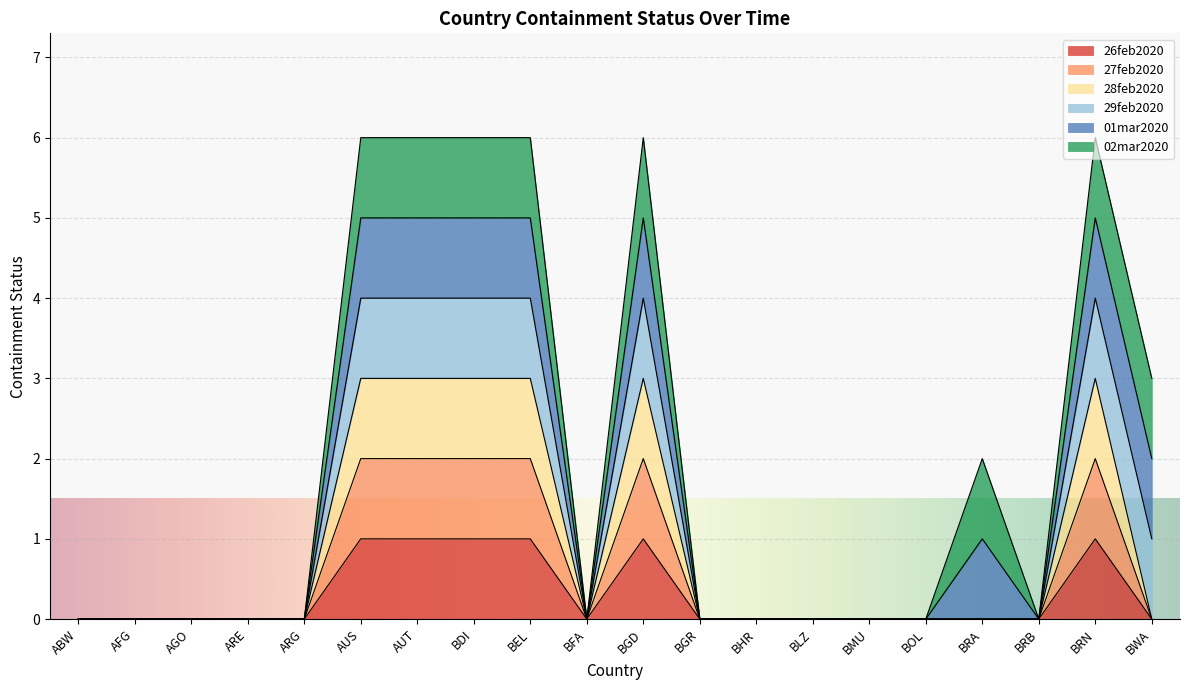

Does the chart display data point markers on the line(s)?

No